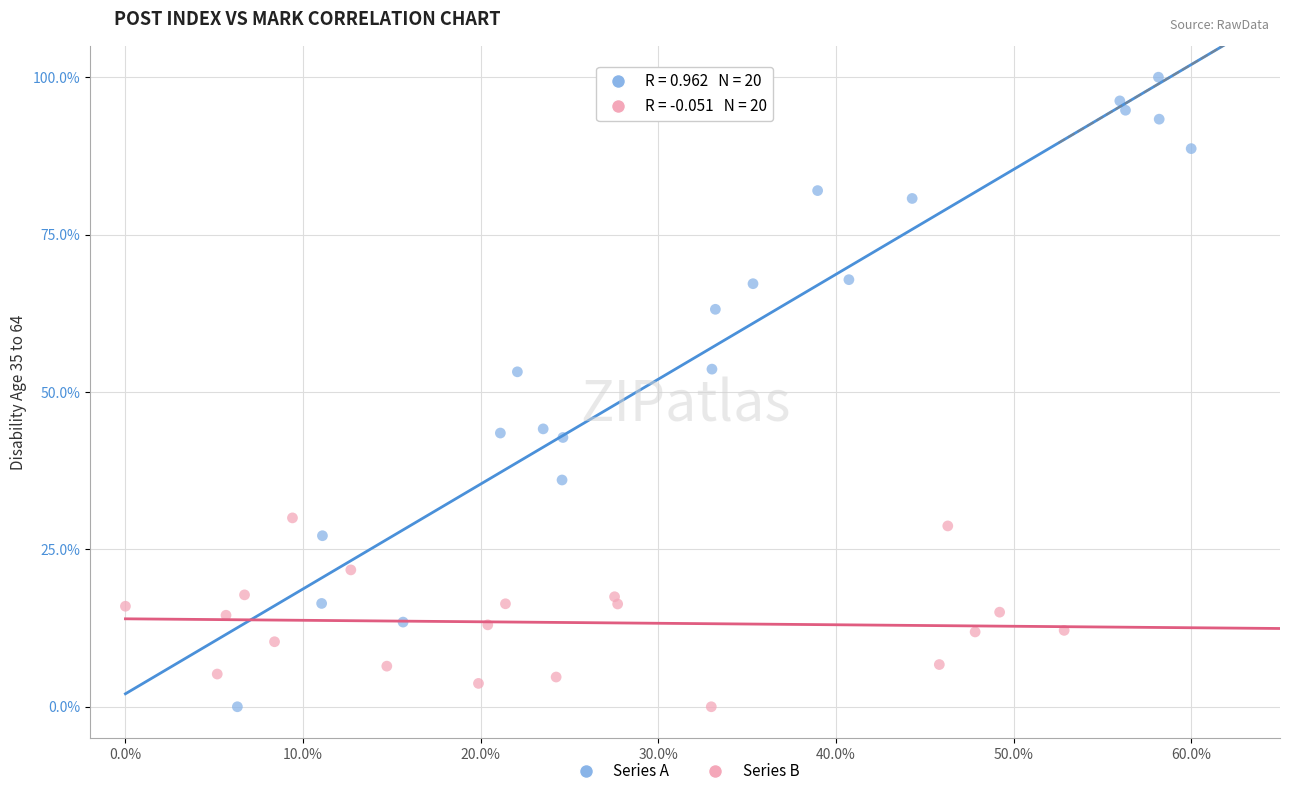

Which series reaches the maximum Y coordinate?

Series A